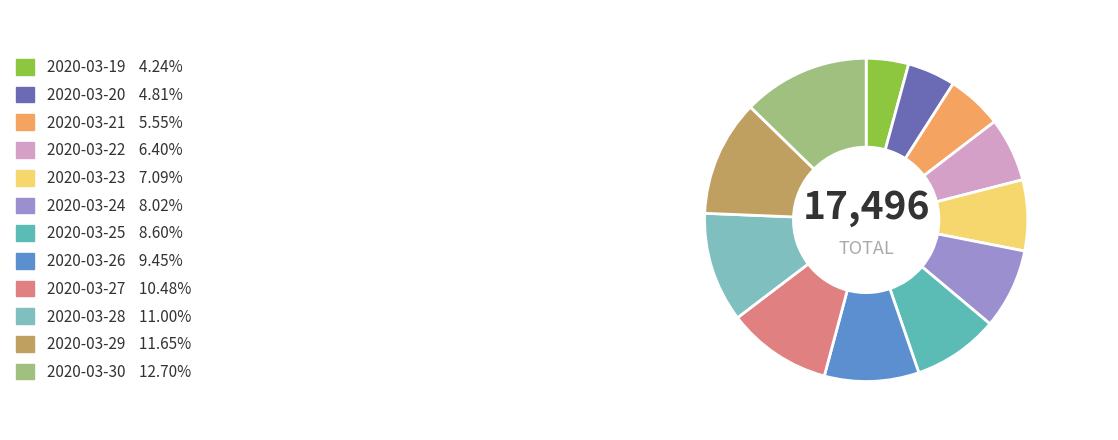

How many slices are in this pie chart?

12